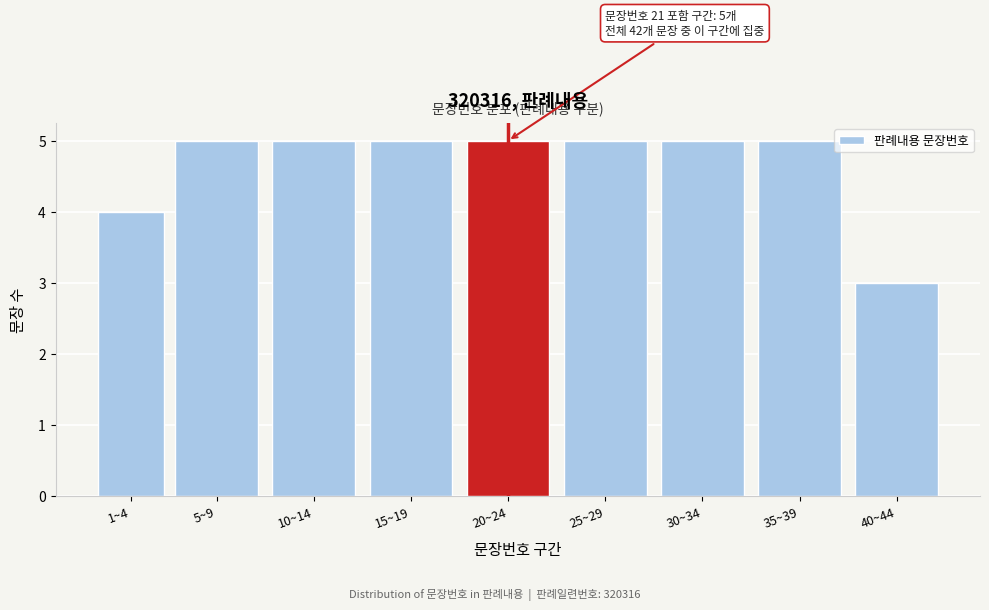

Reading left to right, transcribe all the data shown in this chart.

1~4=4	5~9=5	10~14=5	15~19=5	20~24=5	25~29=5	30~34=5	35~39=5	40~44=3